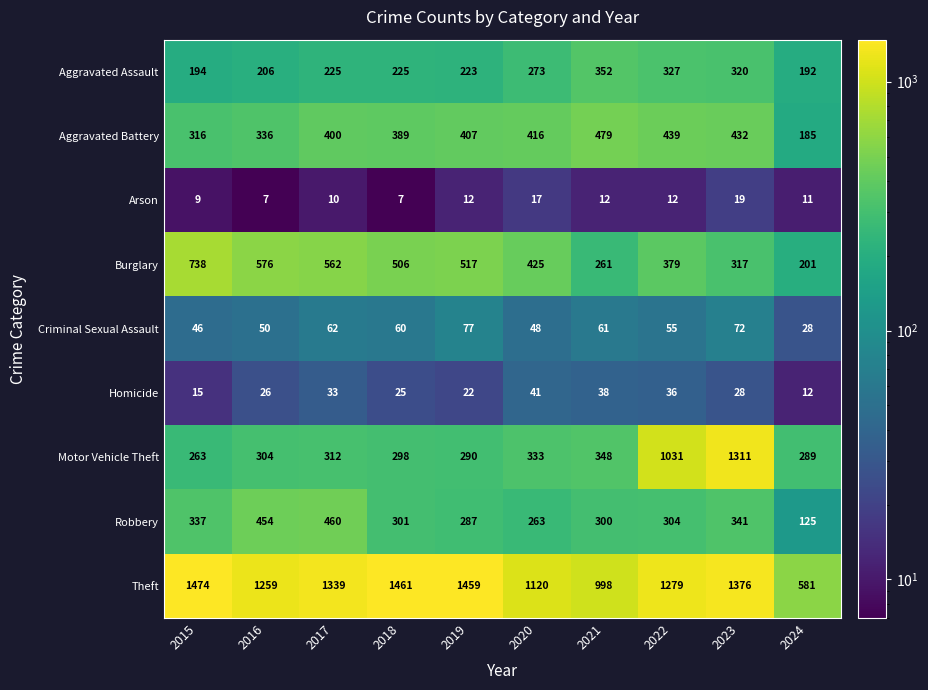

What is the total value across all series at 2018?

3272